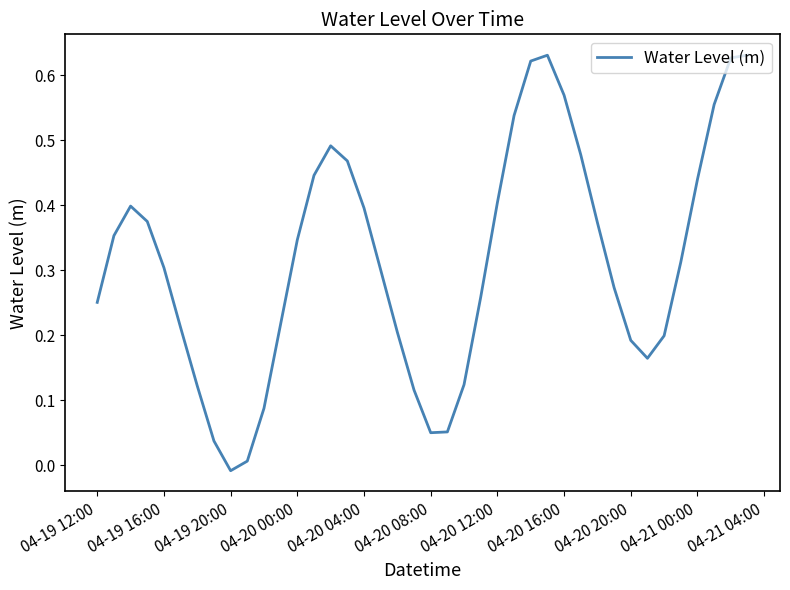

What is the average value?

0.3